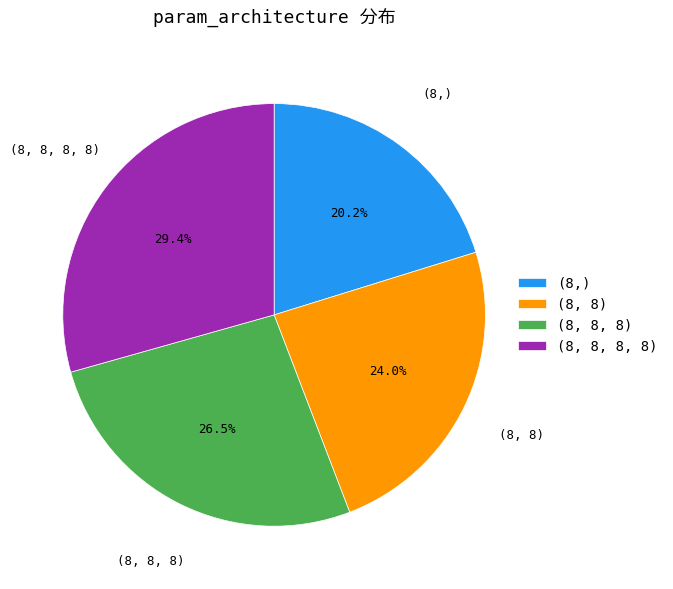

What is the smallest slice in the pie chart?

(8,)